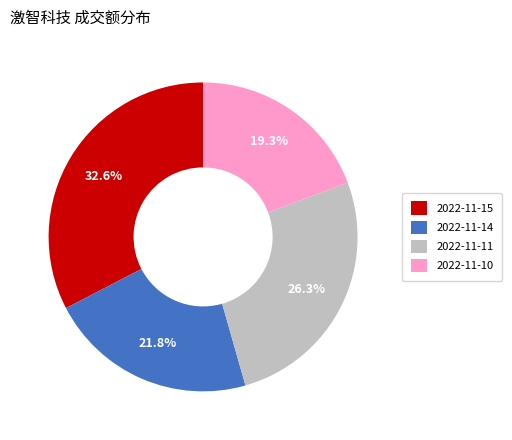

What percentage is the 2022-11-14 slice, to the nearest percent?

22%